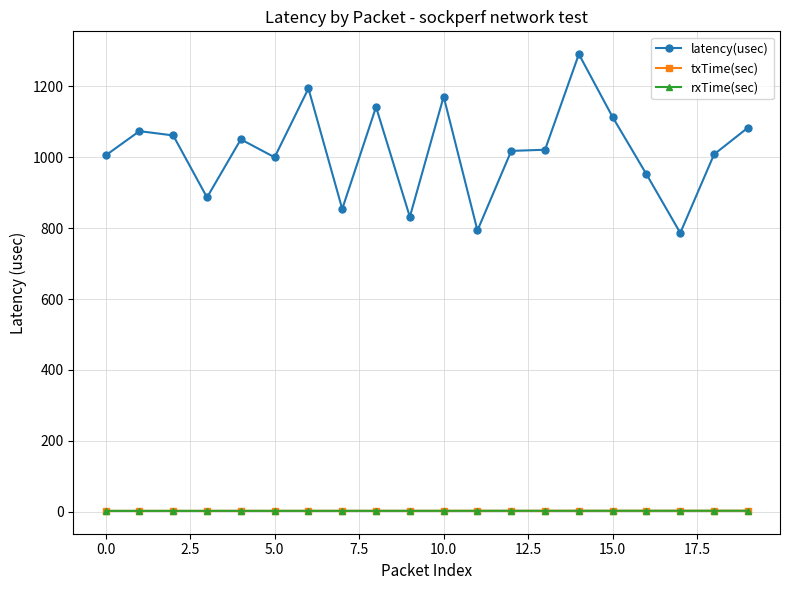

Which series has the largest total across all categories?

latency(usec)